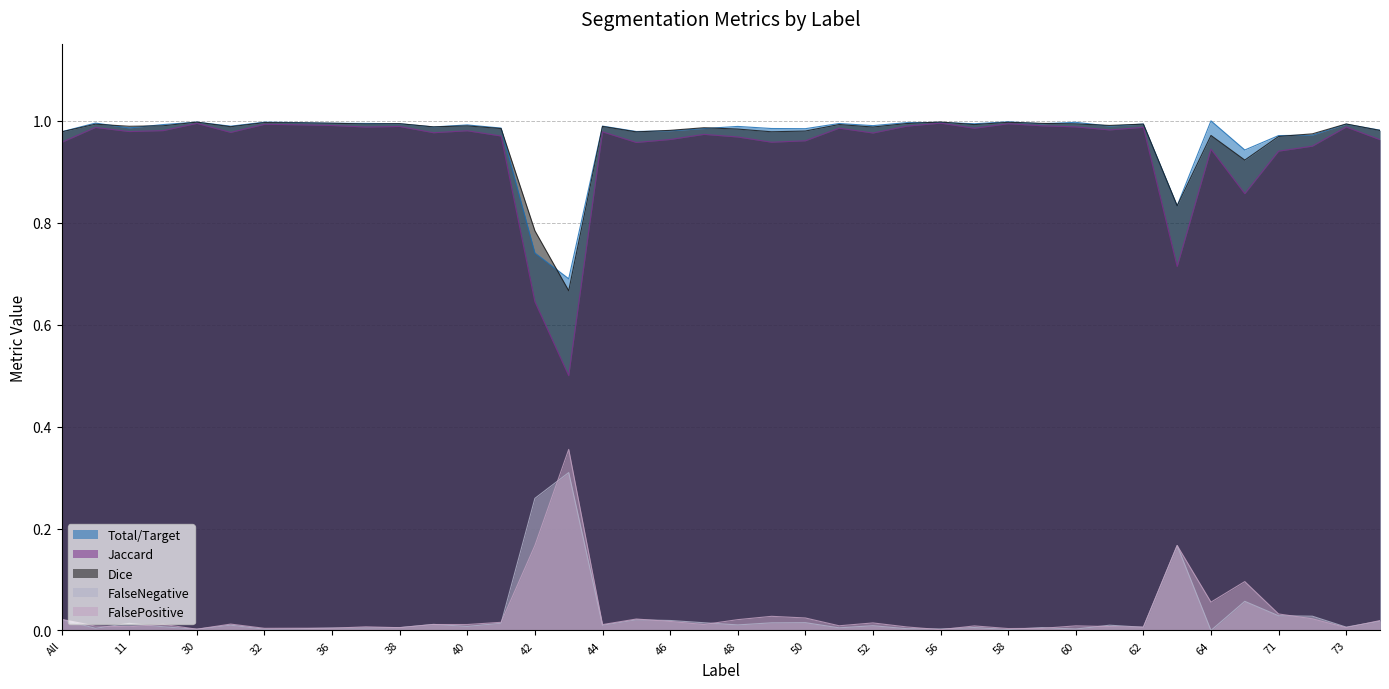

Where is FalsePositive nearest to the value 0?

56